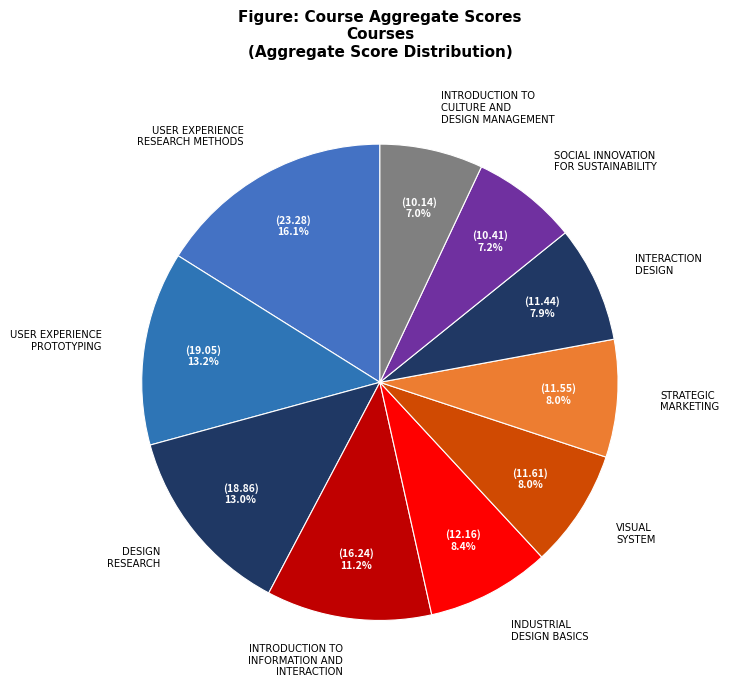

Does VISUAL SYSTEM represent more than half of the total?

No